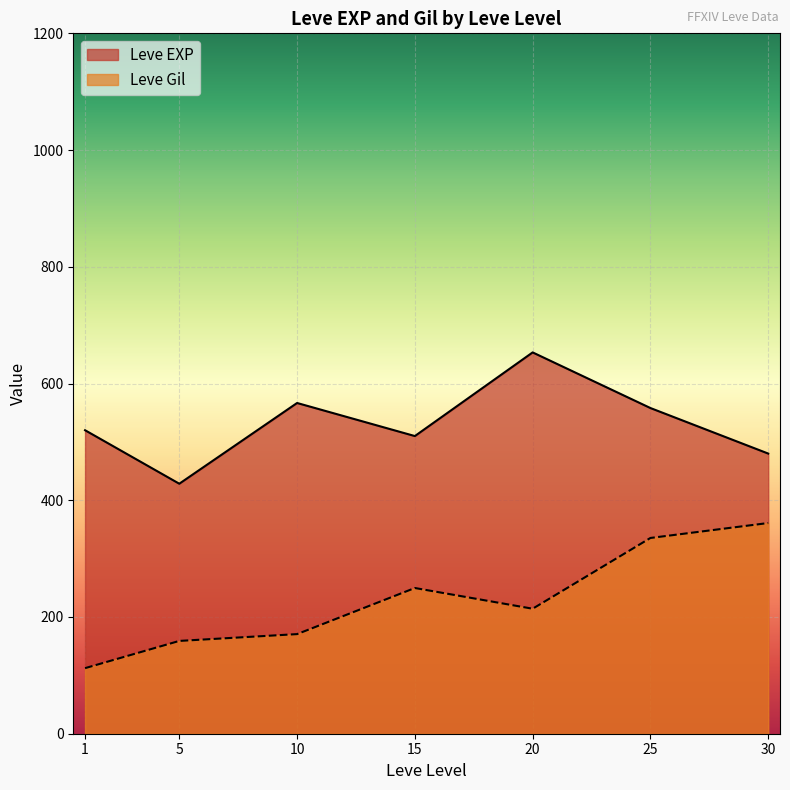

Rank the series at 15 from lowest to highest value.

Leve Gil, Leve EXP